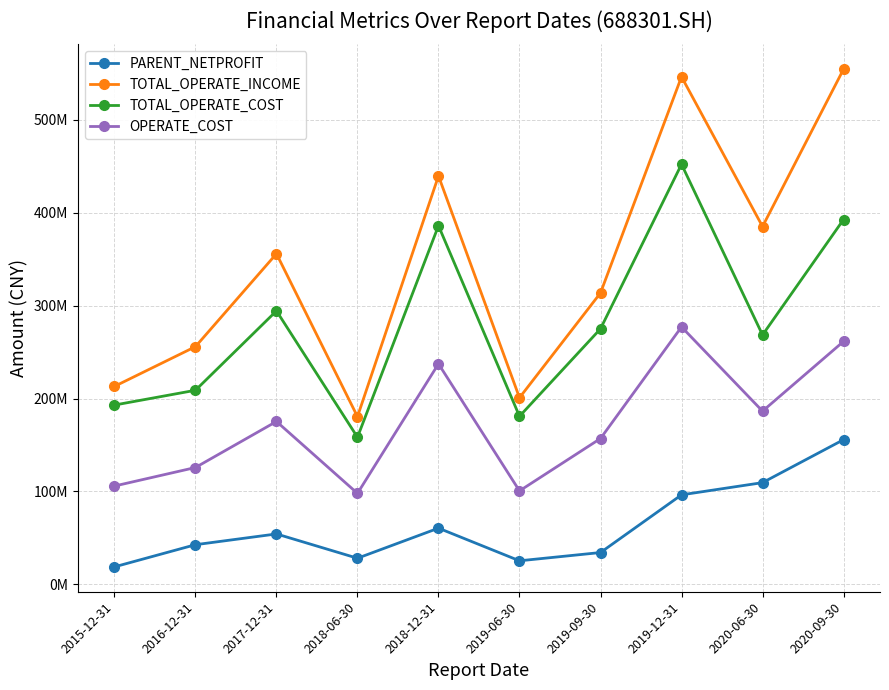

At which label does TOTAL_OPERATE_COST first exceed 274995998?

2017-12-31